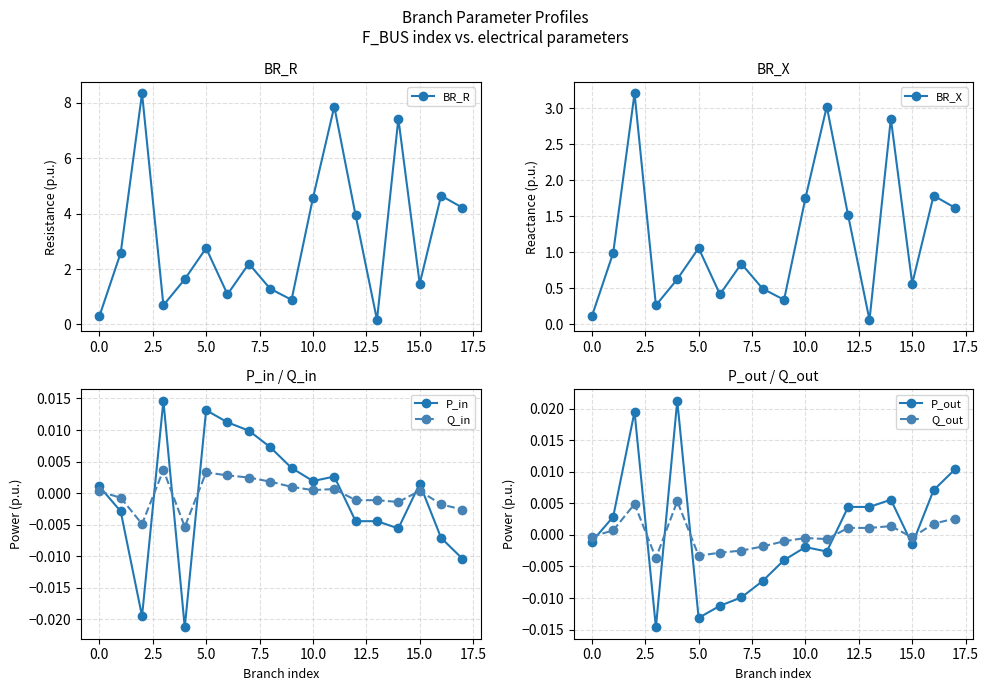

Which series ends up on top after the final intersection of Q_in and P_in?

Q_in